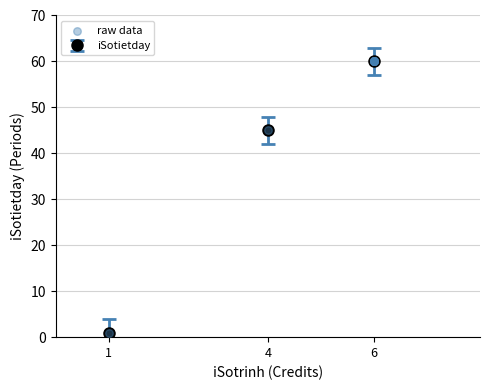

What is the change in value from 4 to 6?

+15